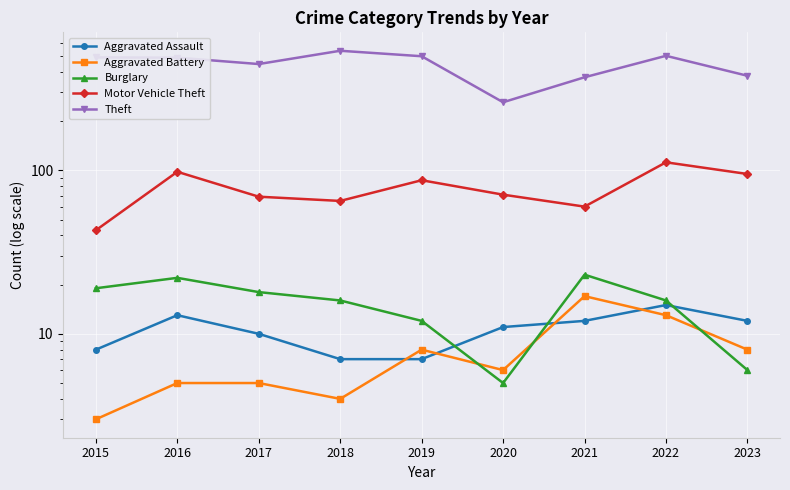

What is the difference between the maximum and minimum values in the Aggravated Battery series?

14